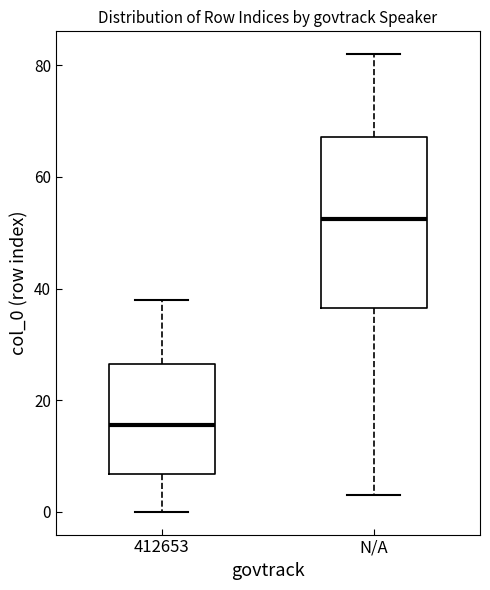

Which box's median line is the lowest?

412653